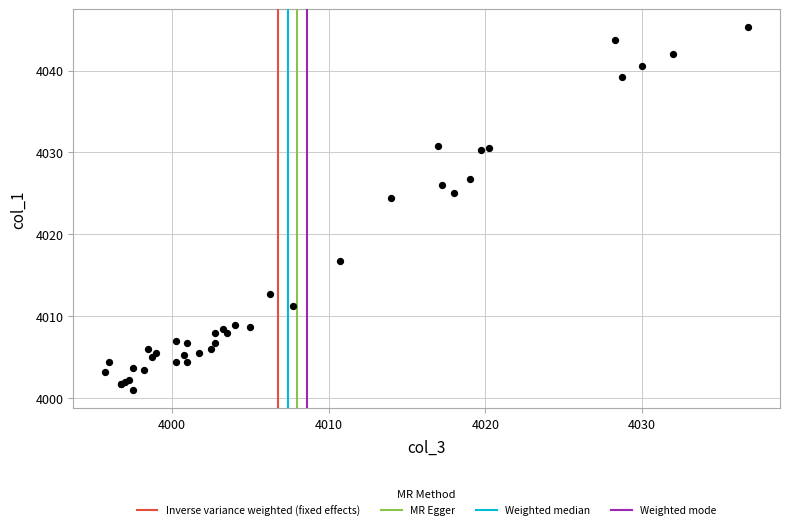

What Y value in the scatter plot is closest to 4023?

4024.5